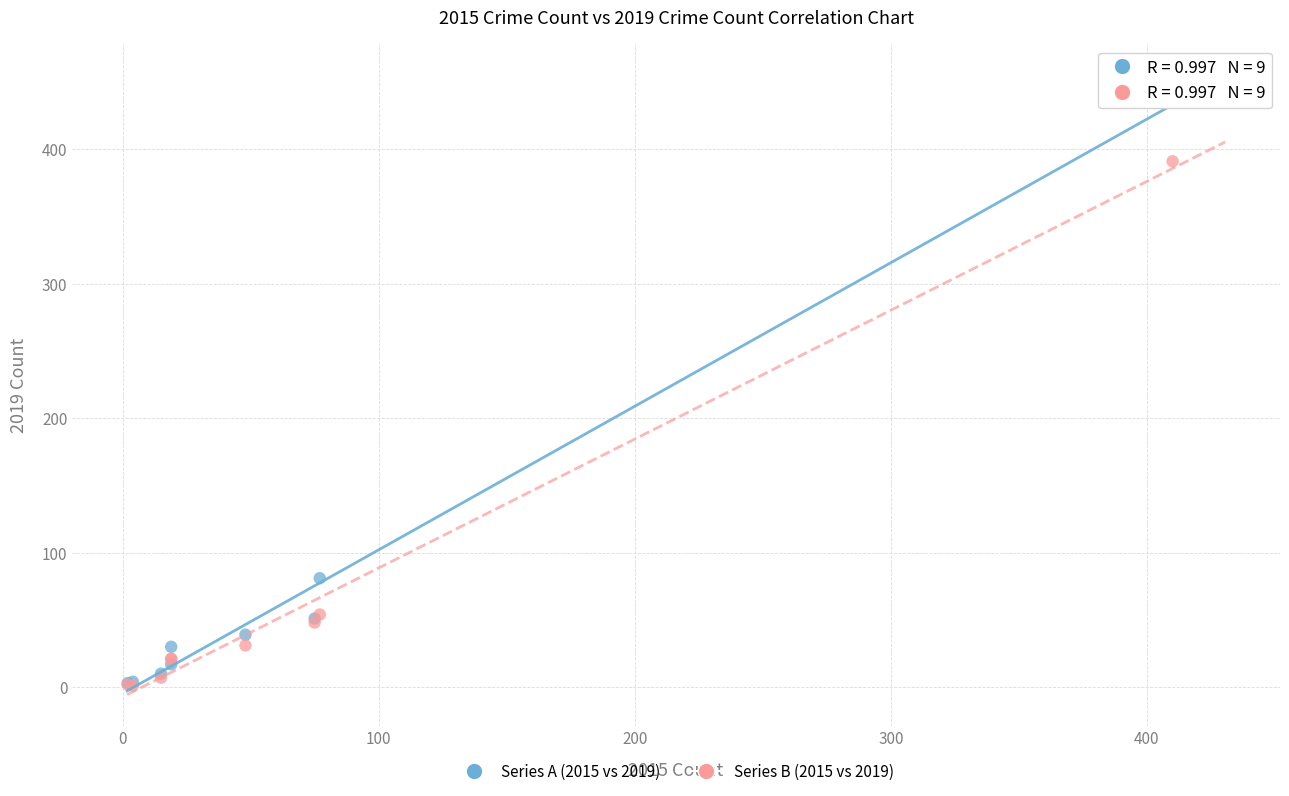

Across all series, what Y value is closest to 219?

81